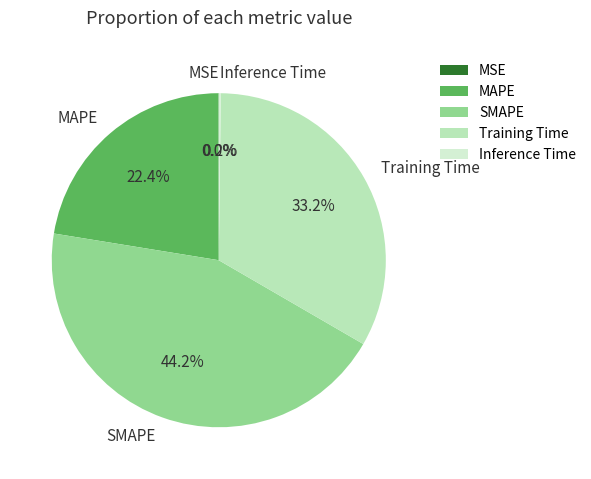

Approximately how many times larger is the value at MAPE compared to SMAPE?

0.5